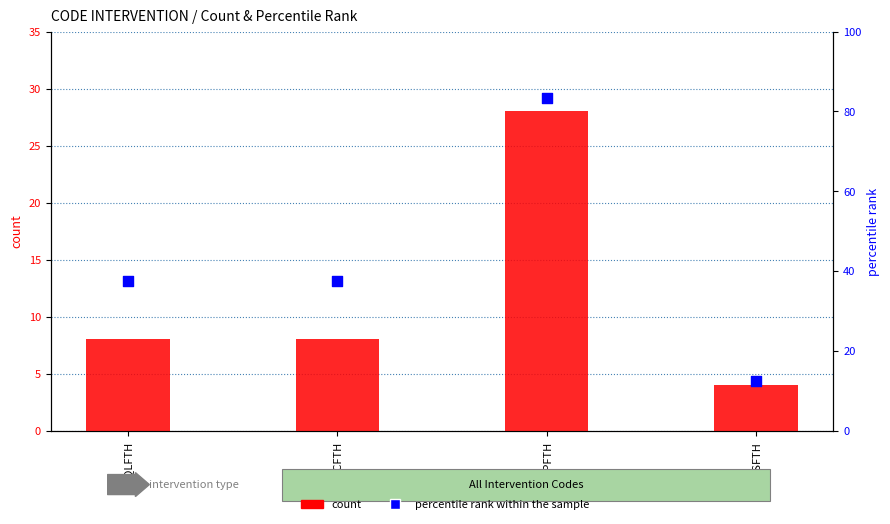

Is the value of percentile rank within the sample at IQSFTH greater than the value of count at IQPFTH?

No